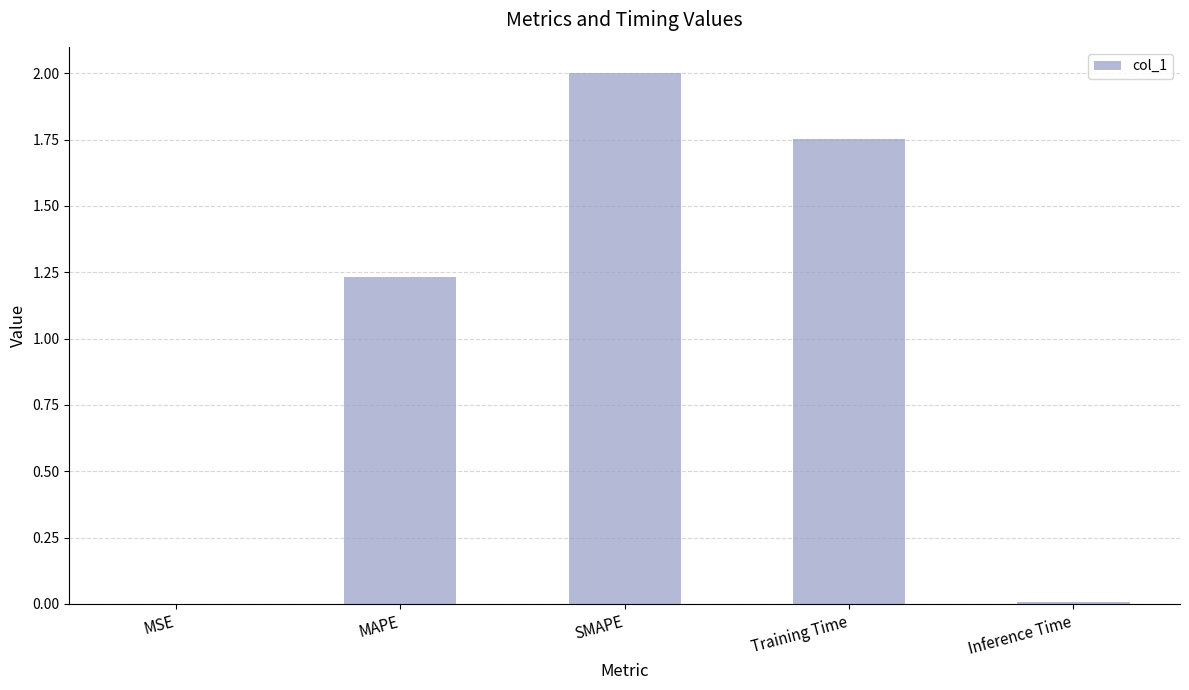

What is the change in value from MSE to Training Time?

+1.8